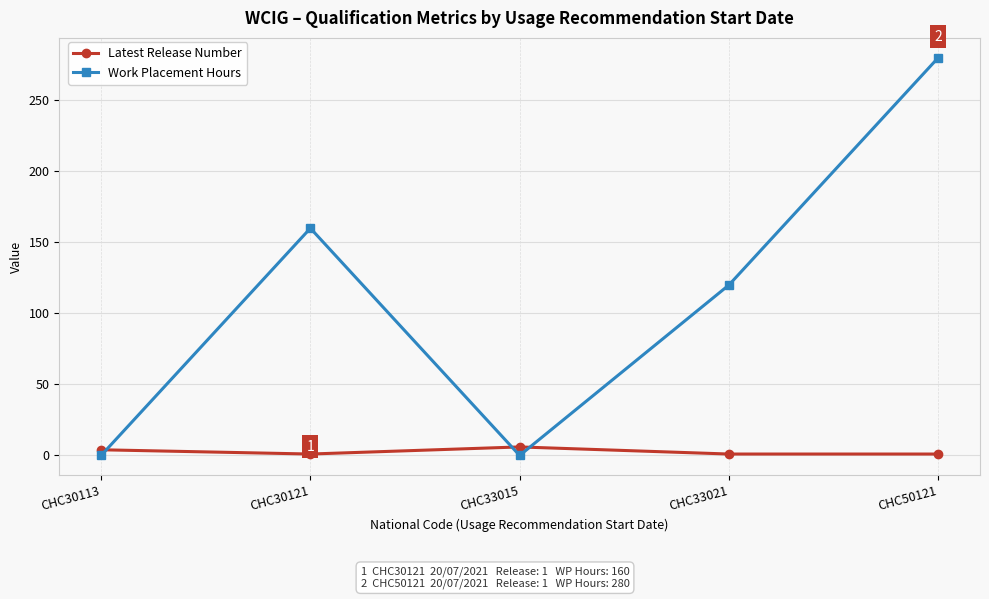

What is the total value across all series at CHC33015?

6